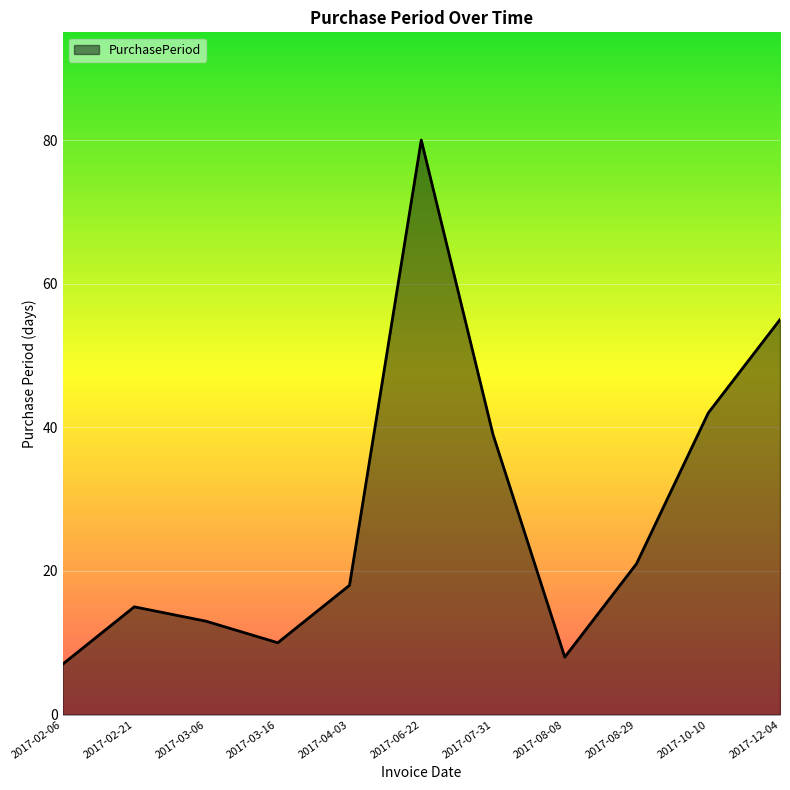

What is the smallest value displayed?

7